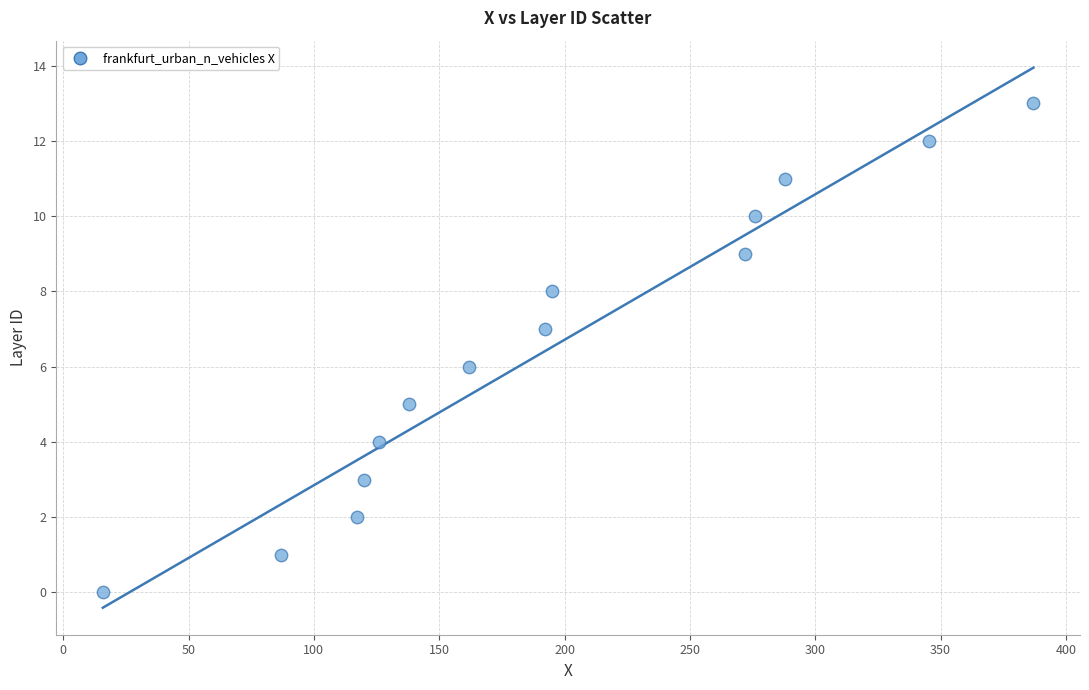

What is the range of Y values (max minus min)?

13